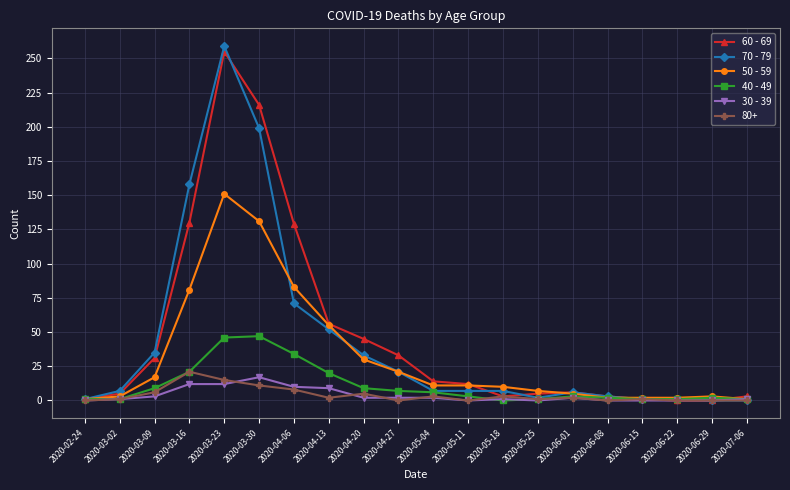

Is the value of 70 - 79 at 2020-05-18 greater than the value of 50 - 59 at 2020-03-09?

No